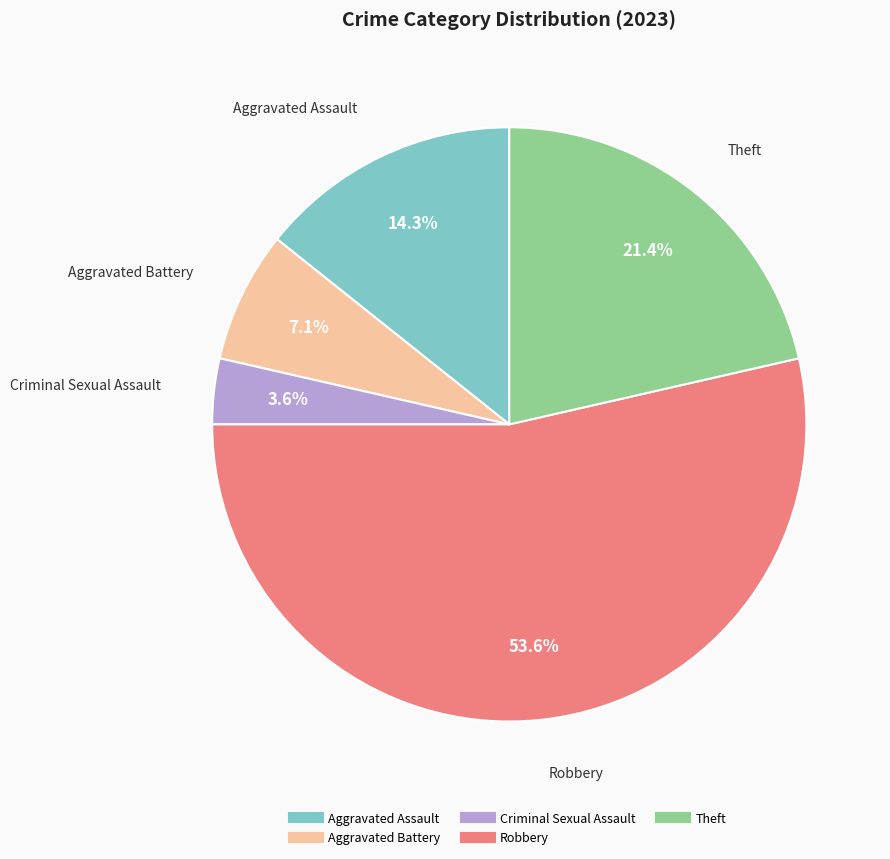

What is the ratio of the value at Robbery to the value at Aggravated Battery?

7.5